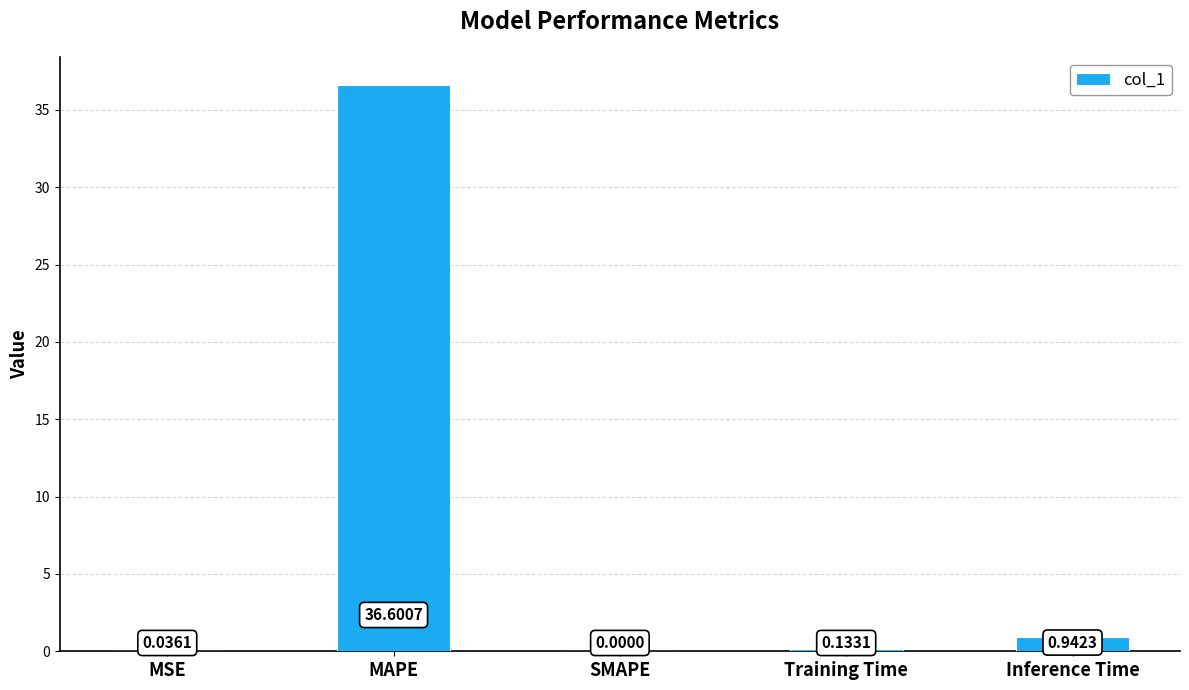

What is the sum of the values at SMAPE and MAPE?

36.6